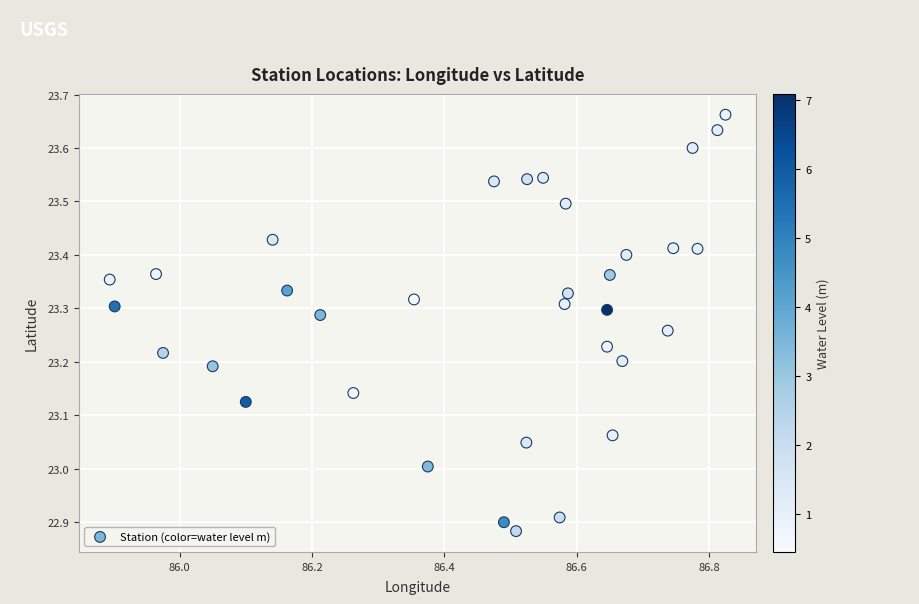

What is the range of X values (max minus min)?

0.9